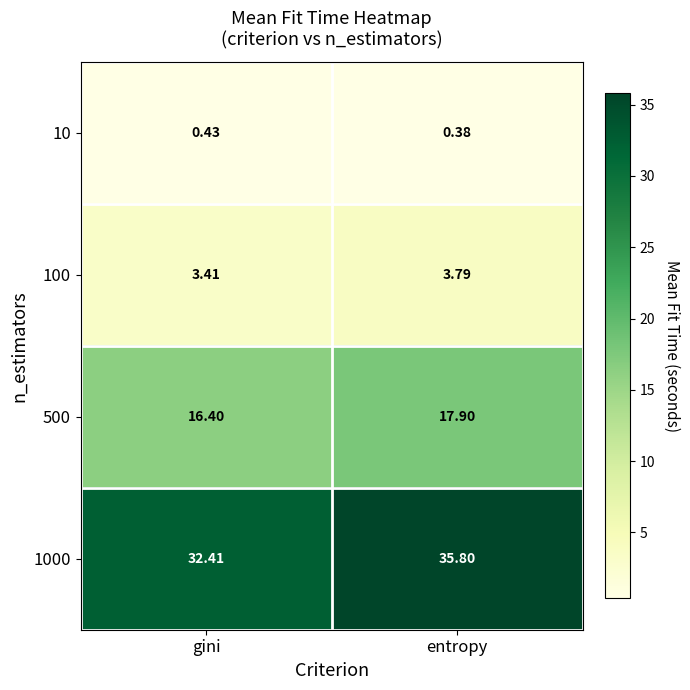

Which label corresponds to the smallest value in the chart?

entropy